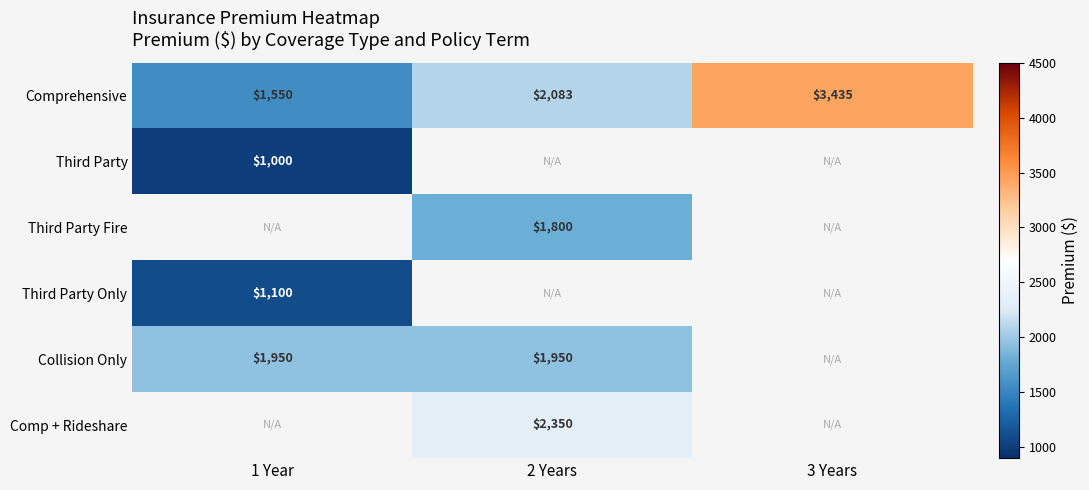

Count the number of categories in the chart.

3